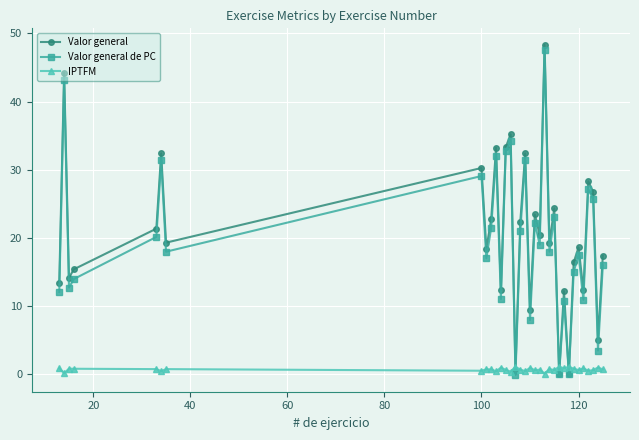

What is the value of the Valor general point at the 30th from the left?

28.3